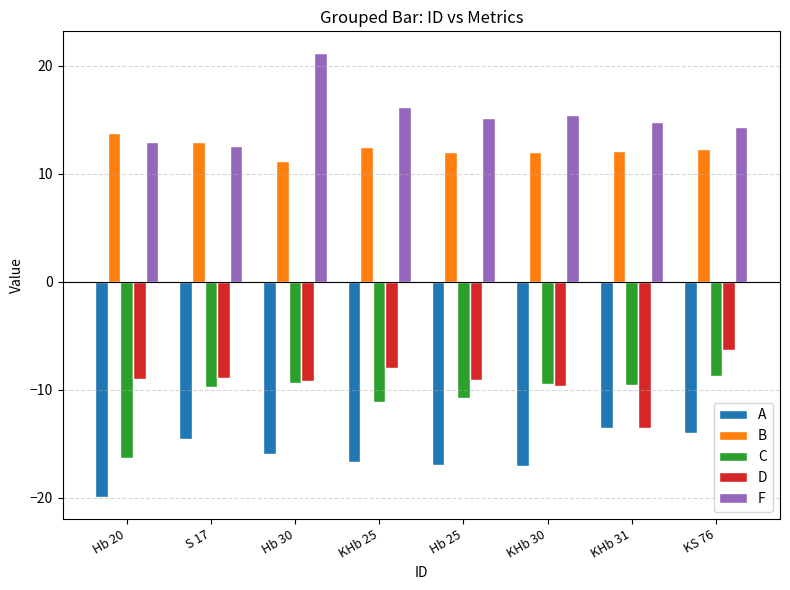

At which label does F first exceed 15?

Hb 30